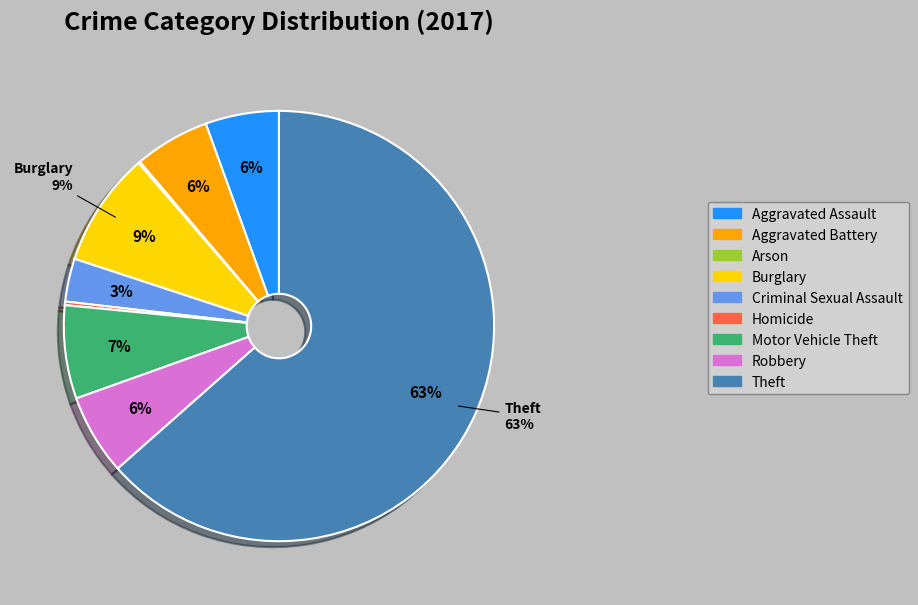

To the nearest percent, what is the average slice percentage?

11%